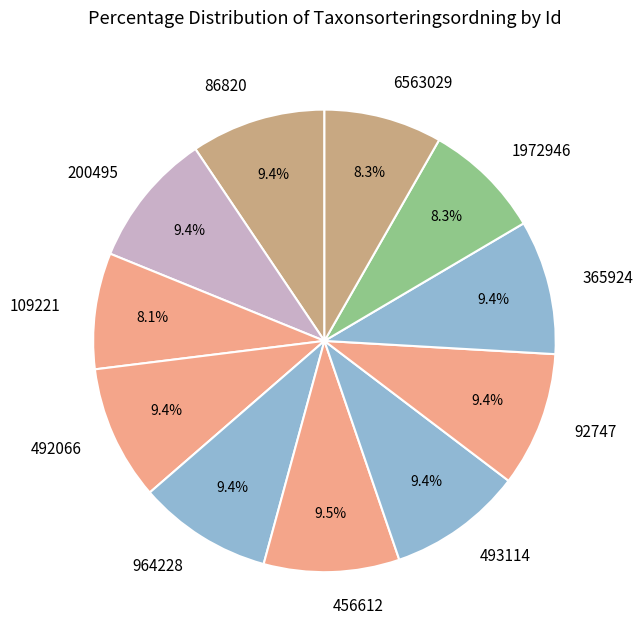

Is there a majority slice in this chart?

No